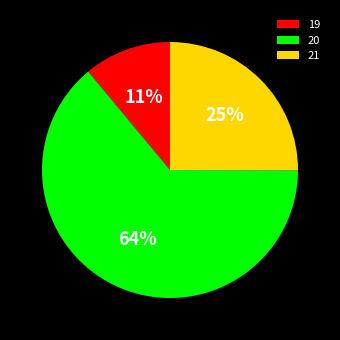

To the nearest percent, what is the combined percentage of 19 and 21?

36%